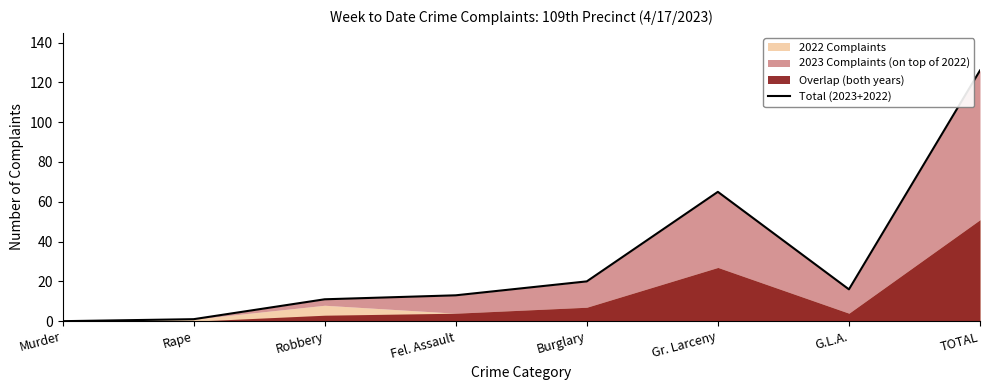

Approximately how many times larger is the value at Burglary compared to Gr. Larceny?

0.3